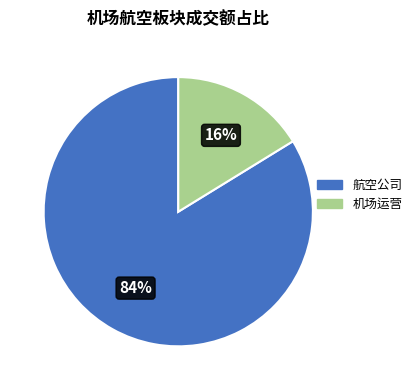

To the nearest percent, what is the difference between the largest and smallest slice percentages?

68%